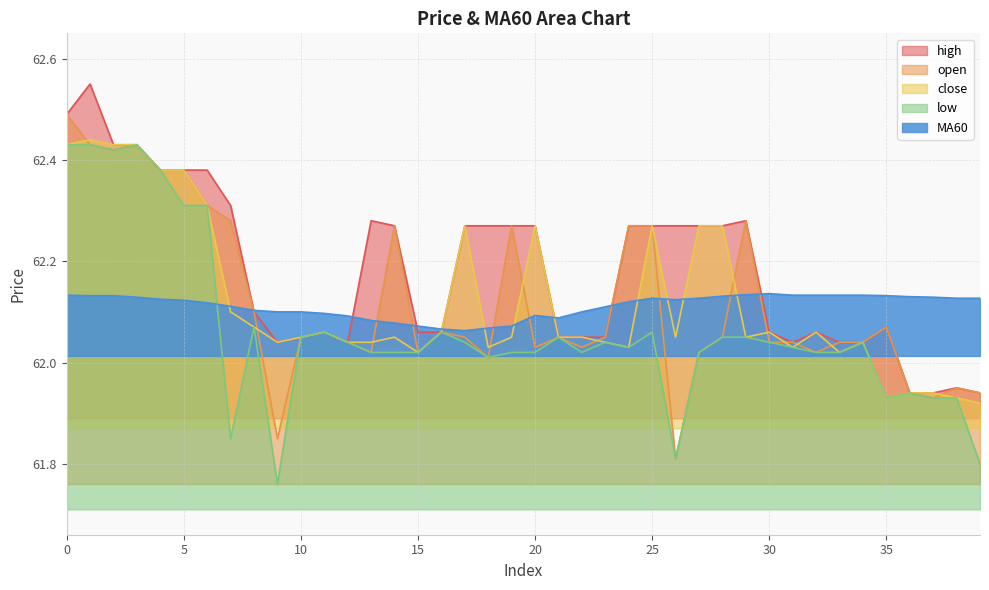

What is the greatest value displayed?

62.5